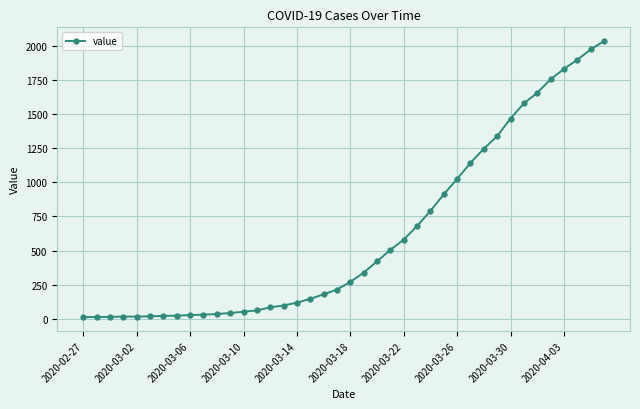

What is the greatest value displayed?

2032